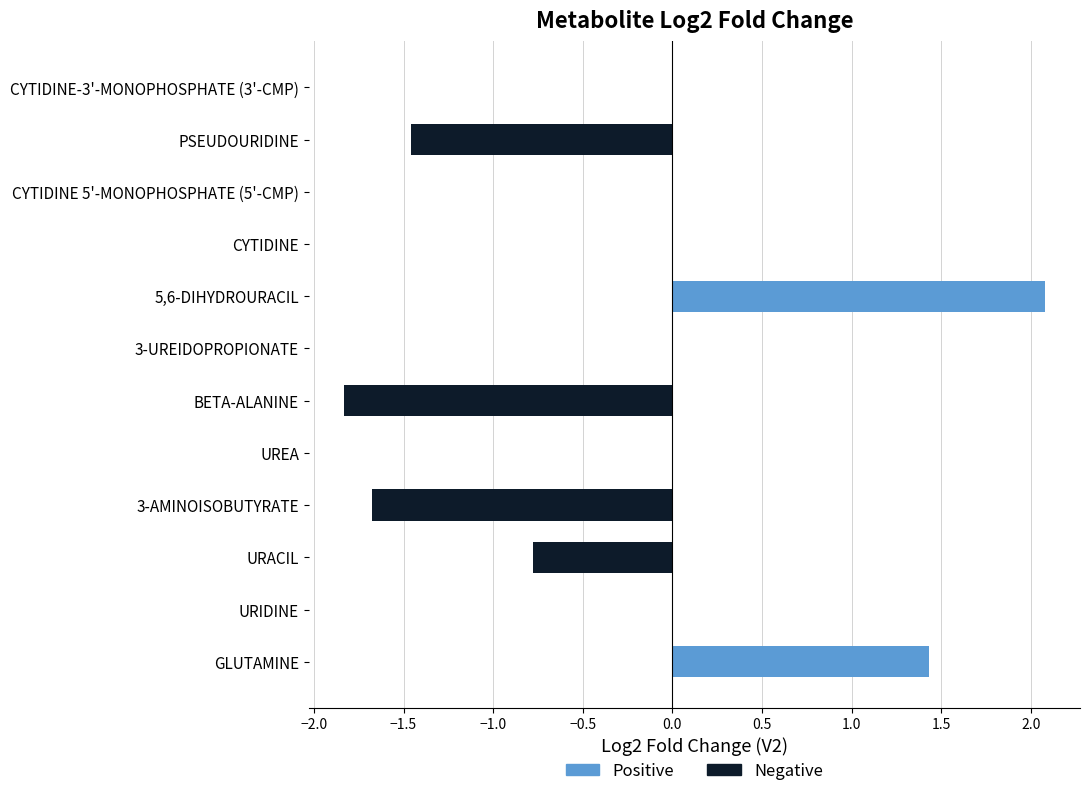

Which has a higher value, BETA-ALANINE or URACIL?

URACIL